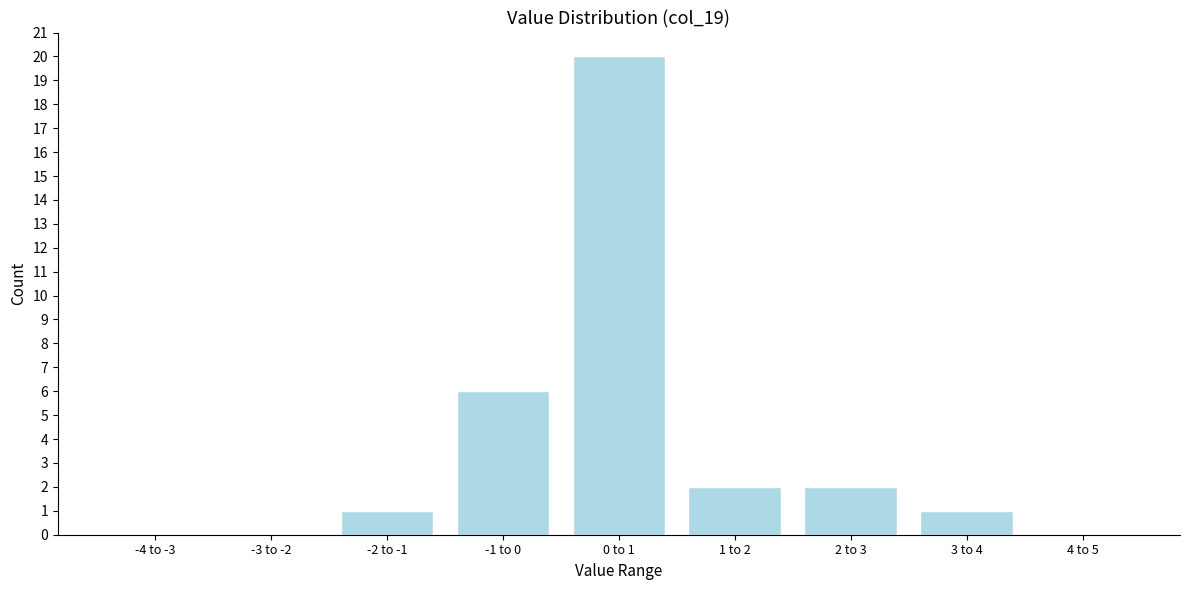

Reading left to right, list all the values displayed in this chart.

-4 to -3=0	-3 to -2=0	-2 to -1=1	-1 to 0=6	0 to 1=20	1 to 2=2	2 to 3=2	3 to 4=1	4 to 5=0